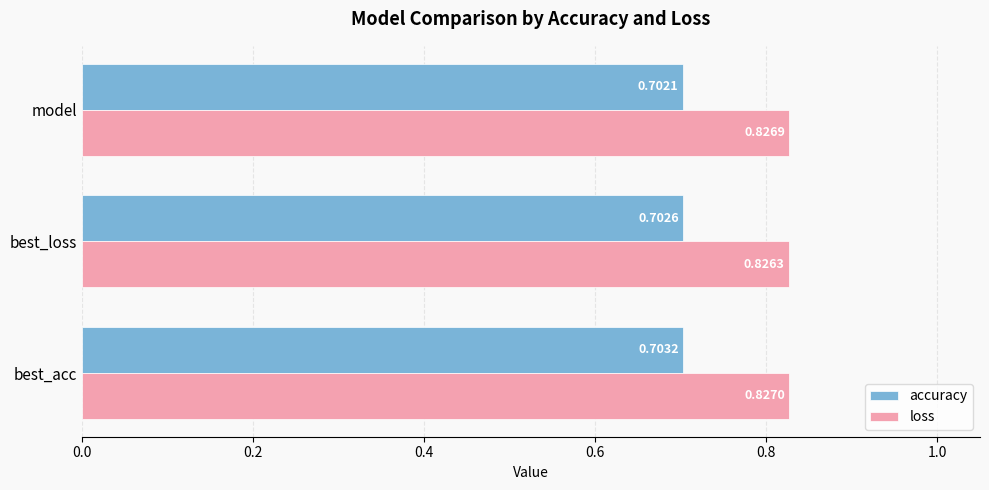

How many loss values are between 0 and 1?

3